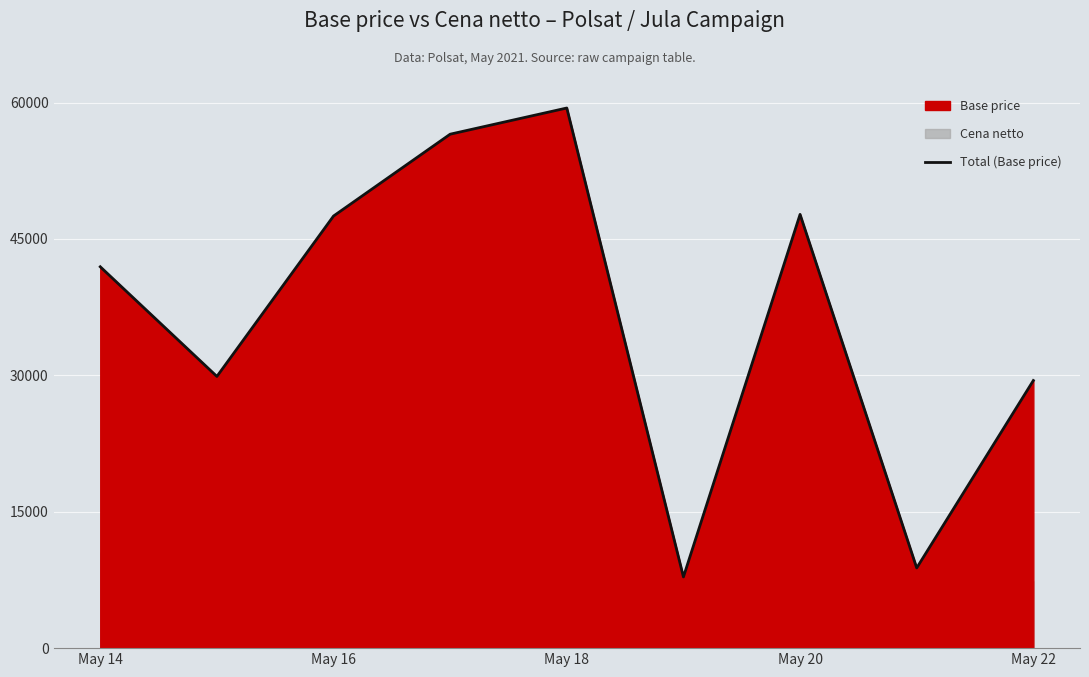

What is the highest value of the Total (Base price) series?

59400